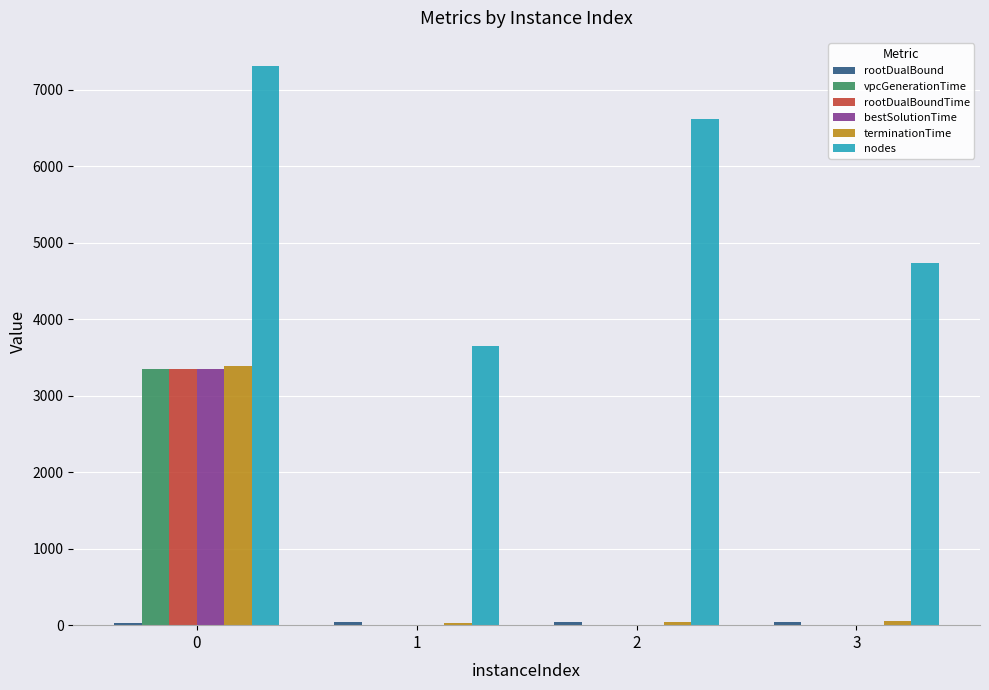

What is the sum of the bestSolutionTime values at 2 and 3?

8.7